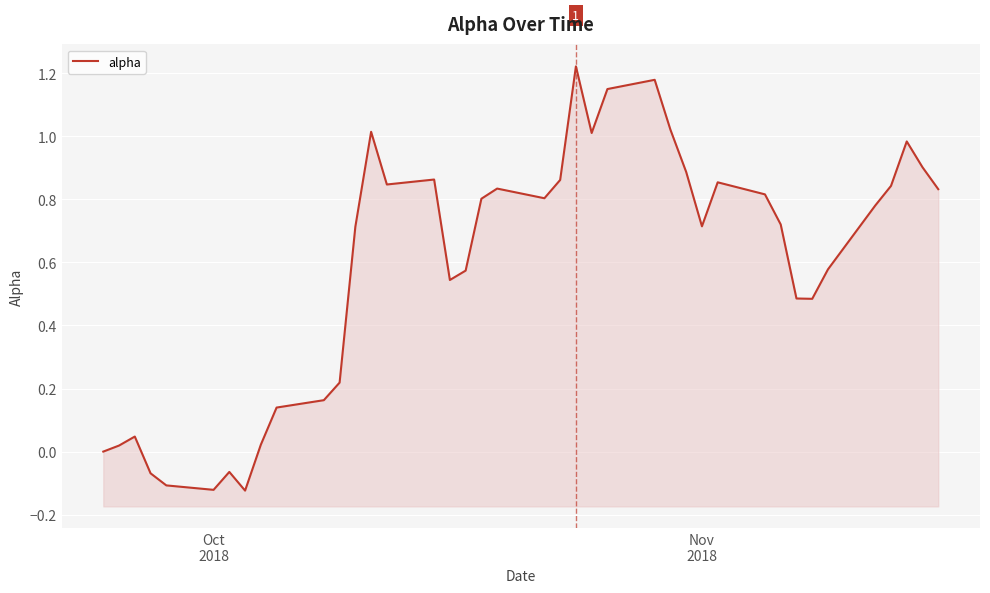

Where is the first local minimum?

Oct 2018